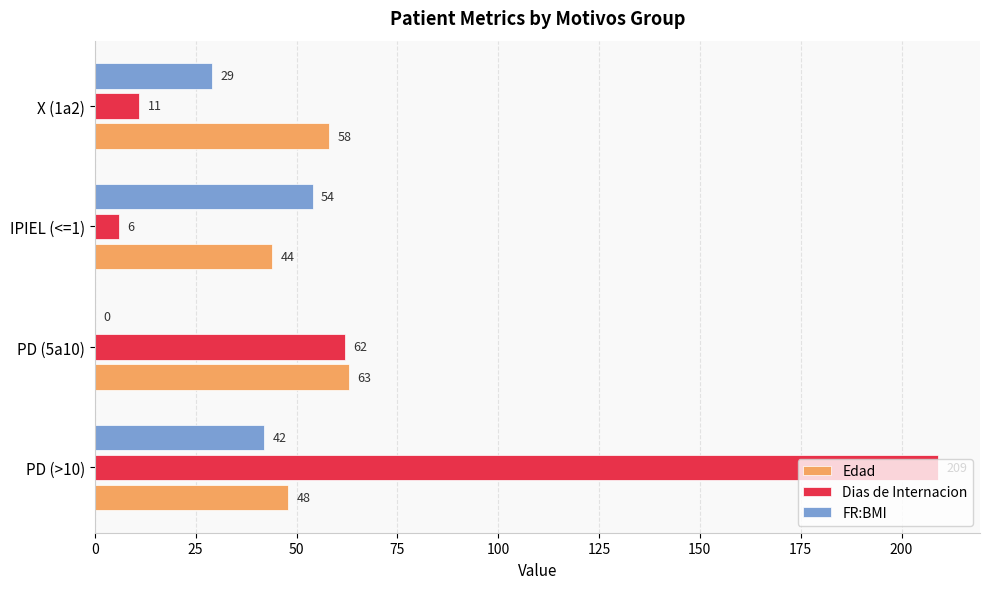

Count the number of data series in this chart.

3